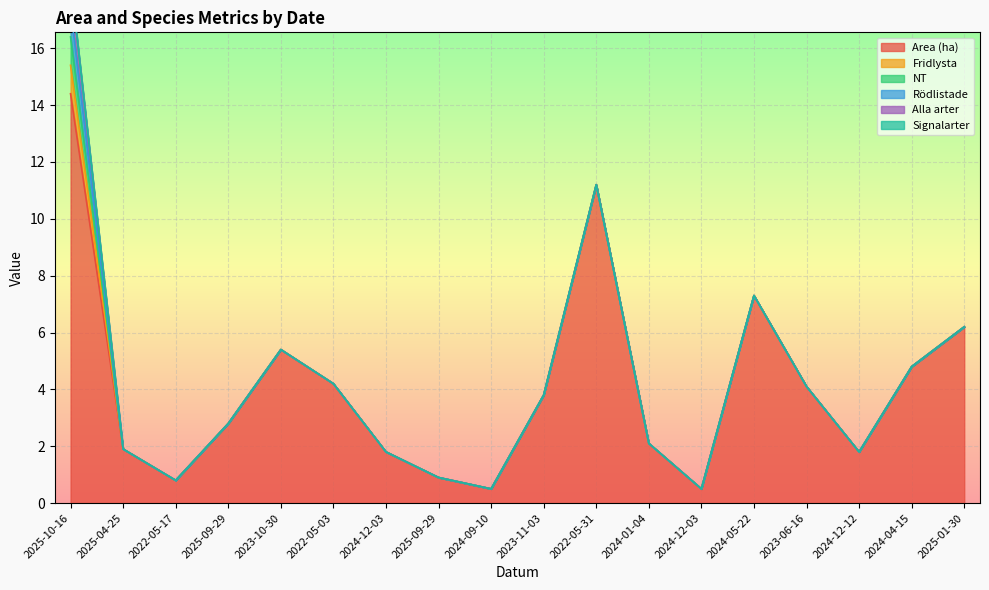

True or false: Area (ha) and Fridlysta cross at least once.

False